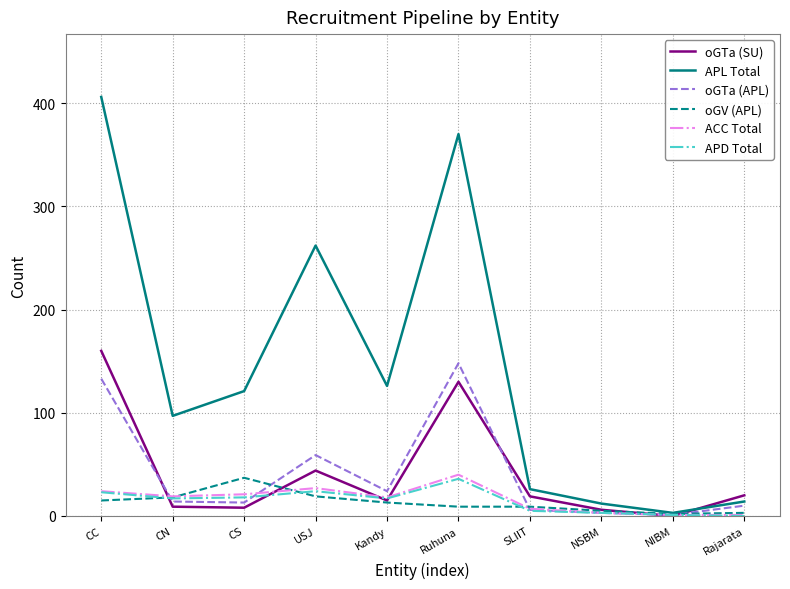

Between Ruhuna and NSBM, which series saw the biggest shift?

APL Total